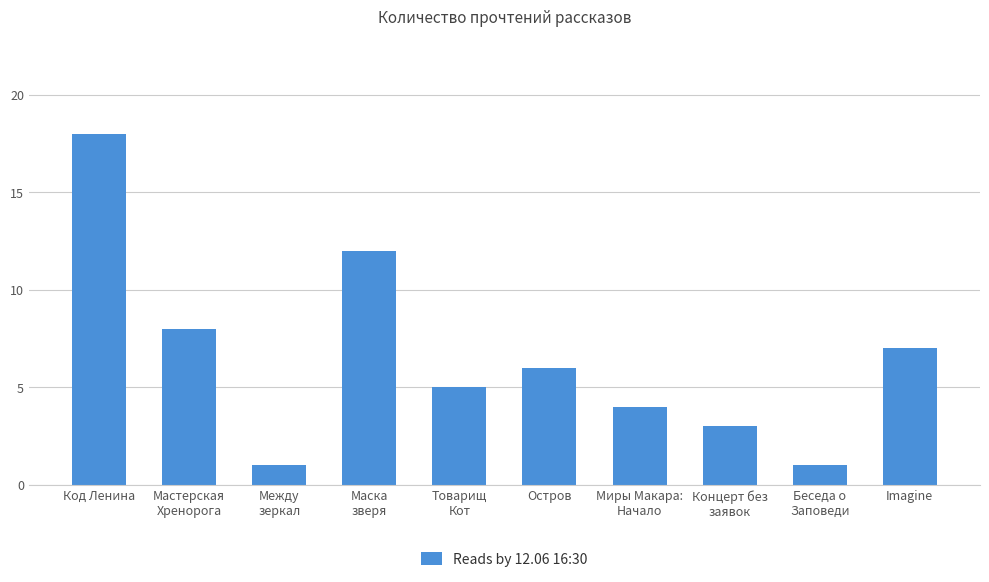

Which category has the highest value across all series?

Код Ленина